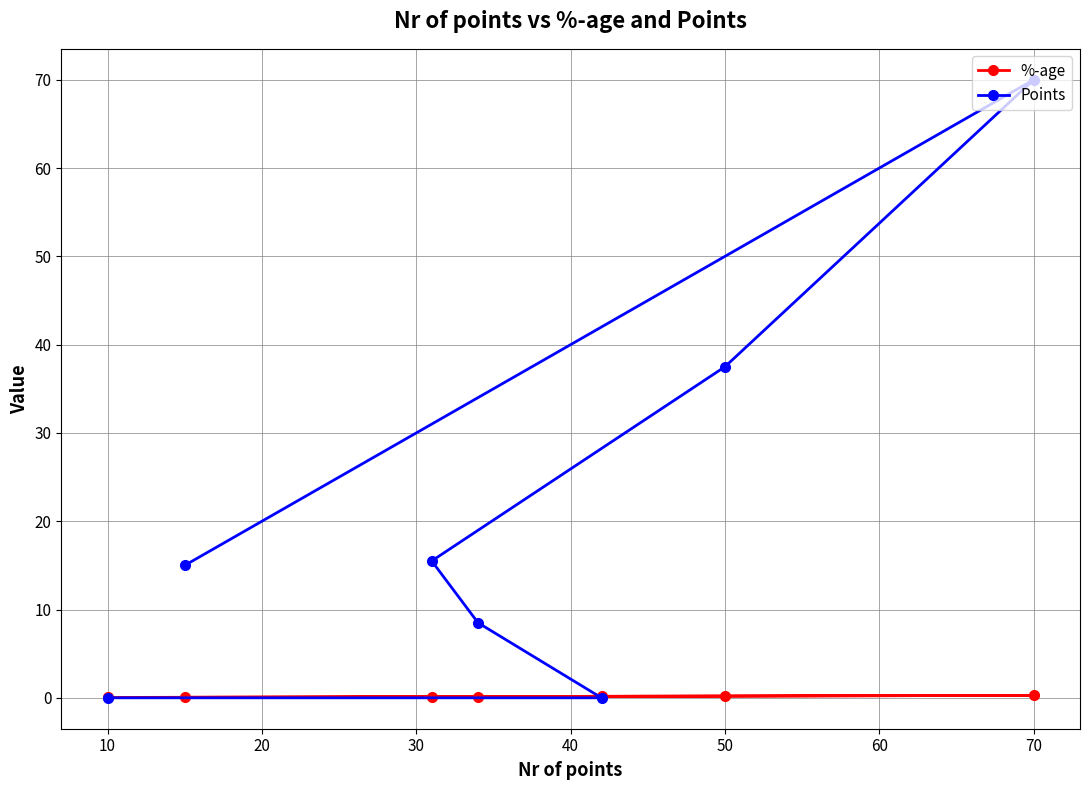

What is the value of the %-age point at the 5th from the left?

0.1